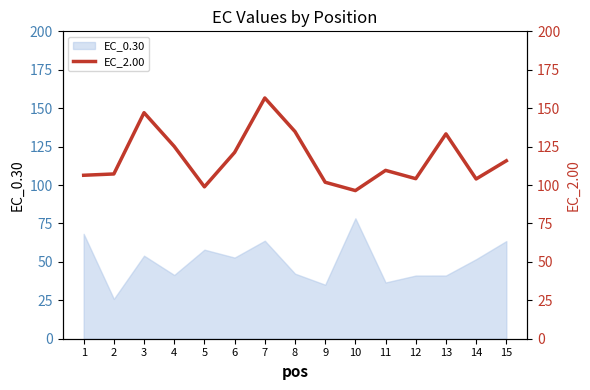

The value of EC_0.30 at 10 is 78.4. True or false?

True